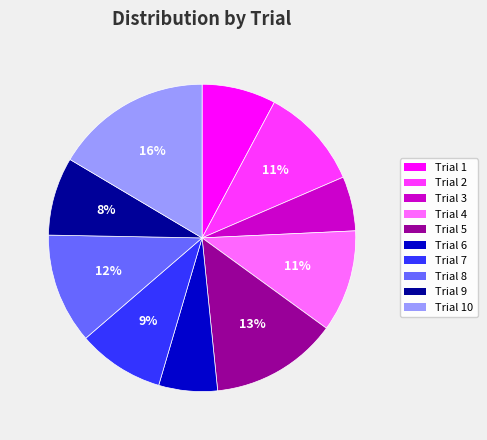

To the nearest percent, what is the average slice percentage?

10%